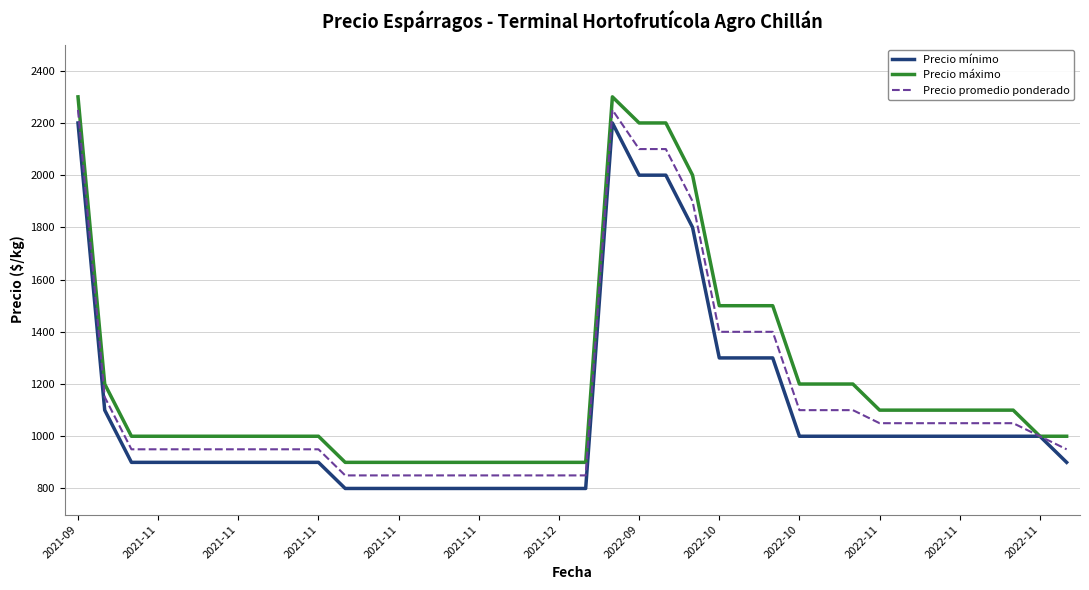

What is the highest value of the Precio máximo series?

2300